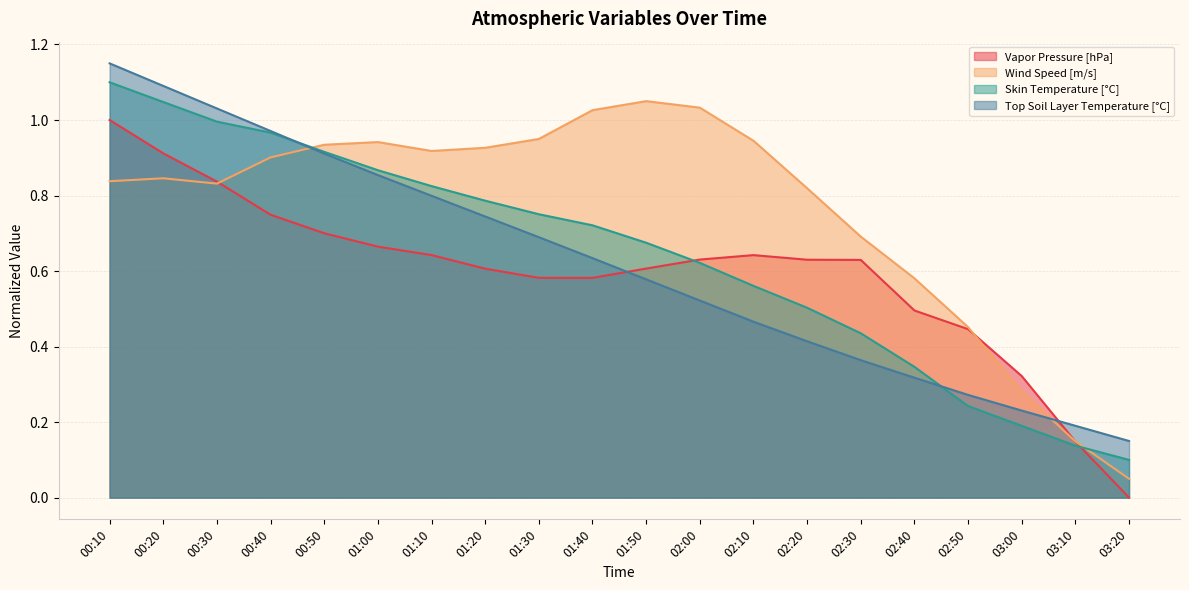

Where is Skin Temperature [°C] nearest to the value 0?

03:20